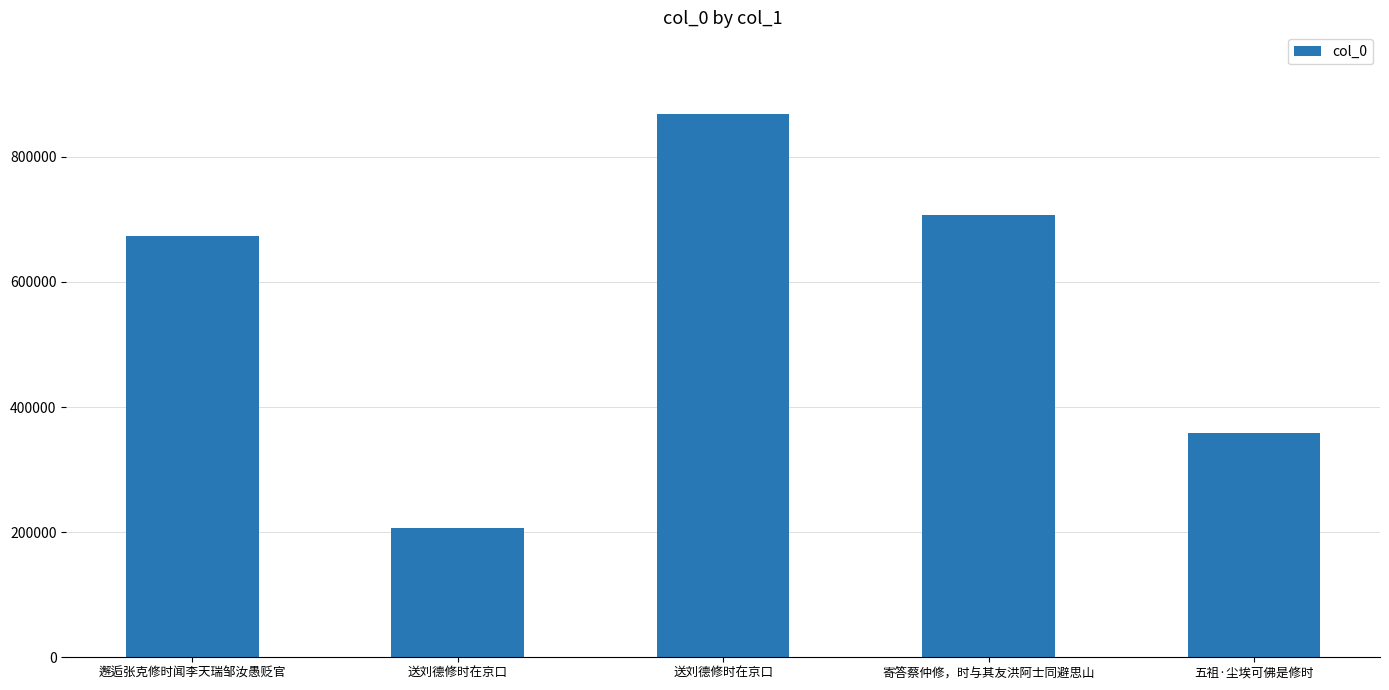

Reading left to right, list all the values displayed in this chart.

邂逅张克修时闻李天瑞邹汝愚贬官=673048	送刘德修时在京口=207044	送刘德修时在京口=868616	寄答蔡仲修，时与其友洪阿士同避思山=707647	五祖·尘埃可佛是修时=359246